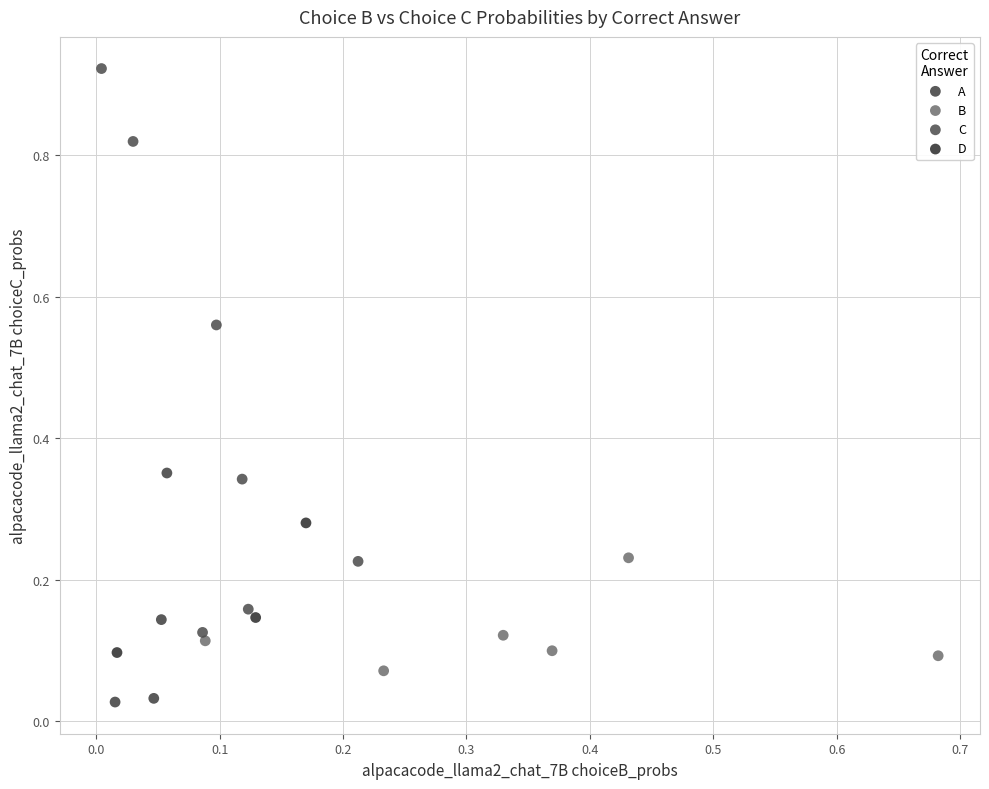

Which series reaches the minimum Y coordinate?

A